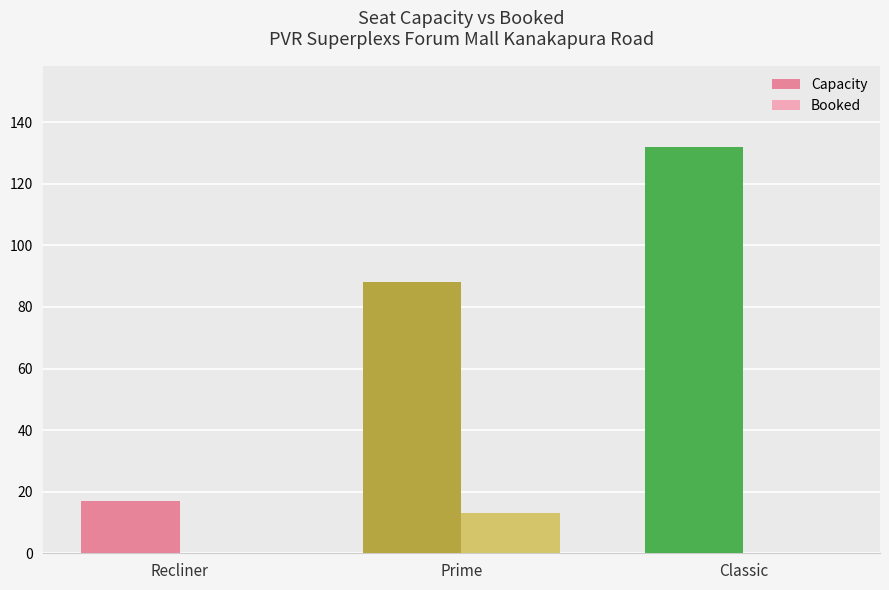

Reading left to right, extract all data points from this chart.

Capacity: Recliner=17	Prime=88	Classic=132
Booked: Recliner=0	Prime=13	Classic=0